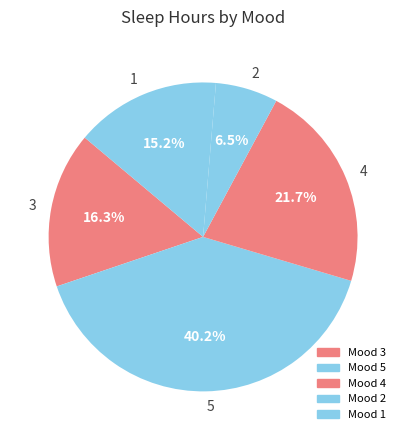

Is there a majority slice in this chart?

No